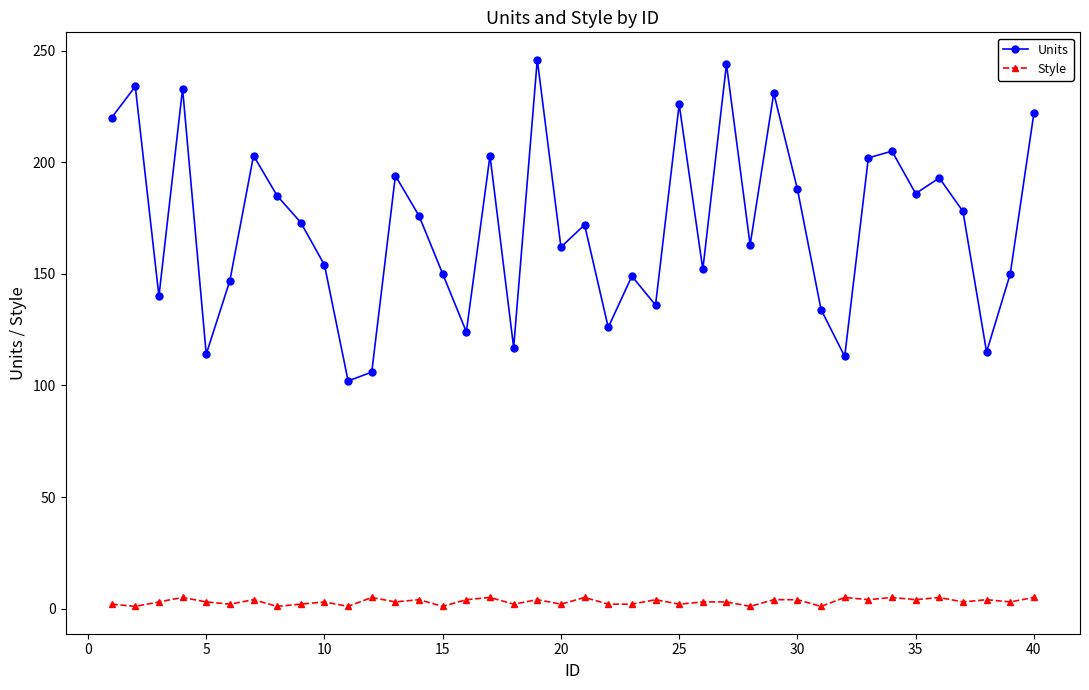

Rank the series by their maximum value, from lowest to highest.

Style, Units